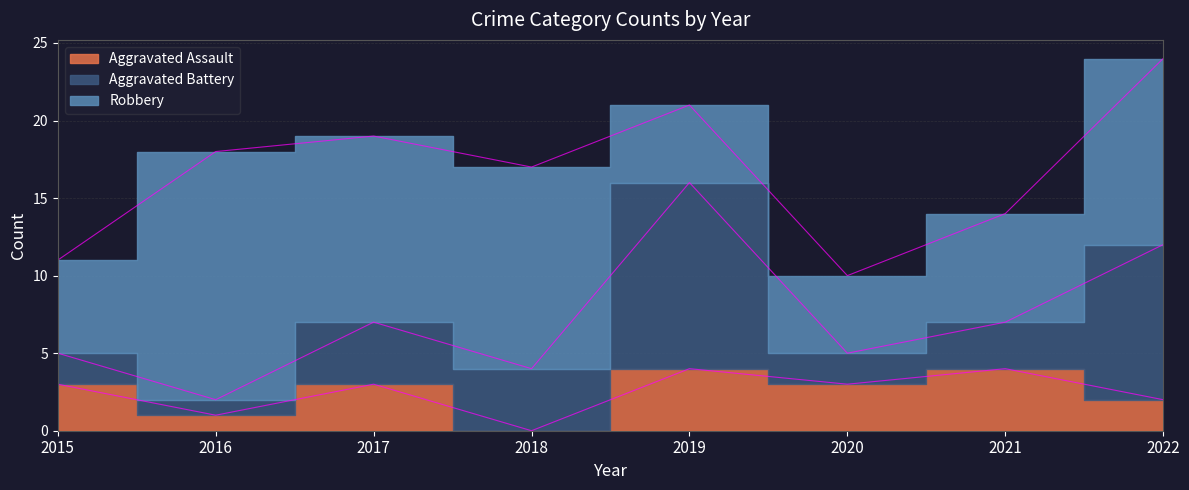

At which category does Robbery reach its first local peak?

2016